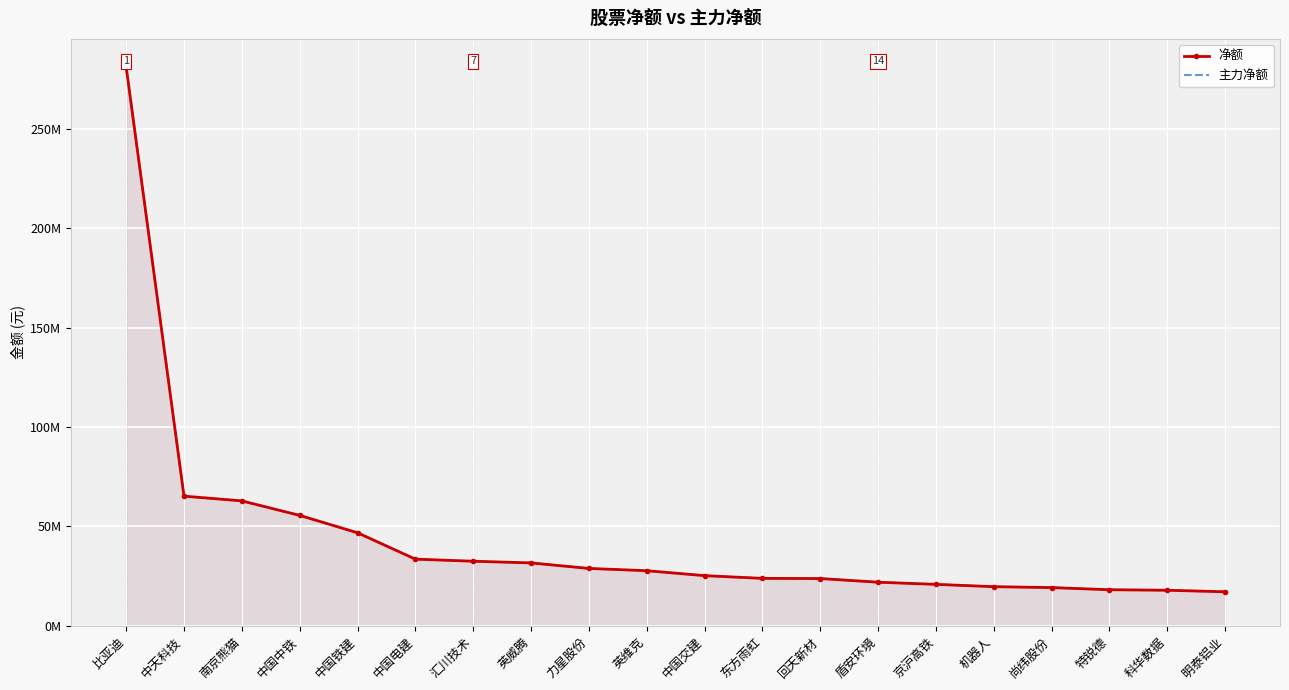

Rank the categories by 主力净额 value from lowest to highest.

明泰铝业, 科华数据, 特锐德, 尚纬股份, 机器人, 京沪高铁, 盾安环境, 回天新材, 东方雨虹, 中国交建, 英维克, 力星股份, 英威腾, 汇川技术, 中国电建, 中国铁建, 中国中铁, 南京熊猫, 中天科技, 比亚迪